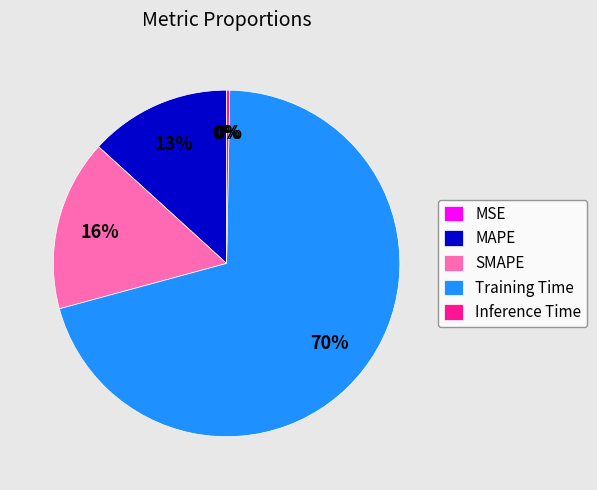

To the nearest percent, what is the average slice percentage?

20%